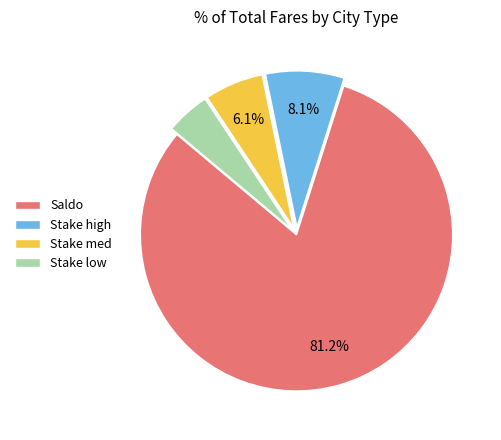

Rank the categories by value from lowest to highest.

Stake low, Stake med, Stake high, Saldo